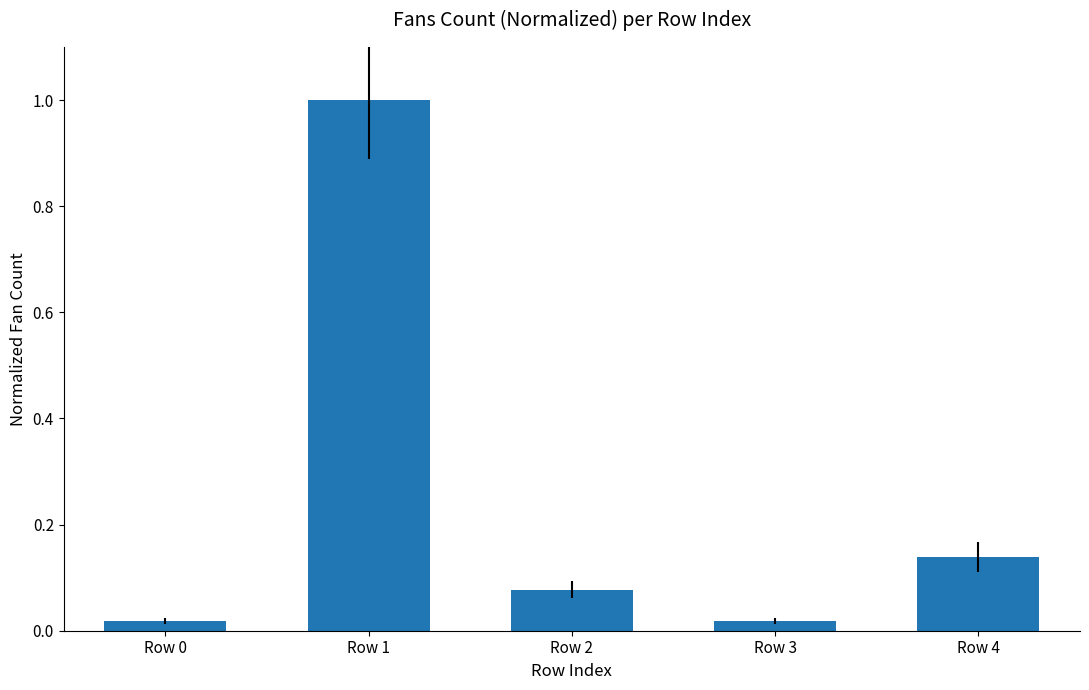

At which category does the chart reach its peak across all series?

Row 1